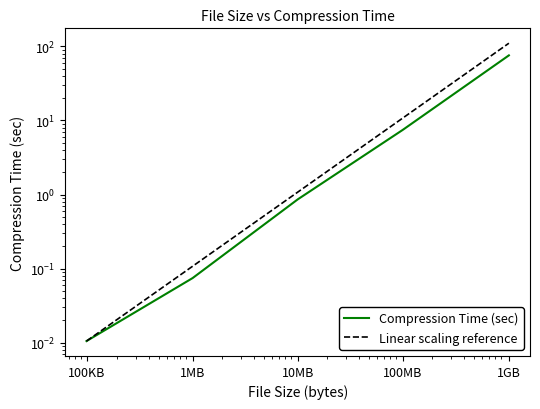

Rank the series by their average value, from lowest to highest.

Compression Time (sec), Linear scaling reference